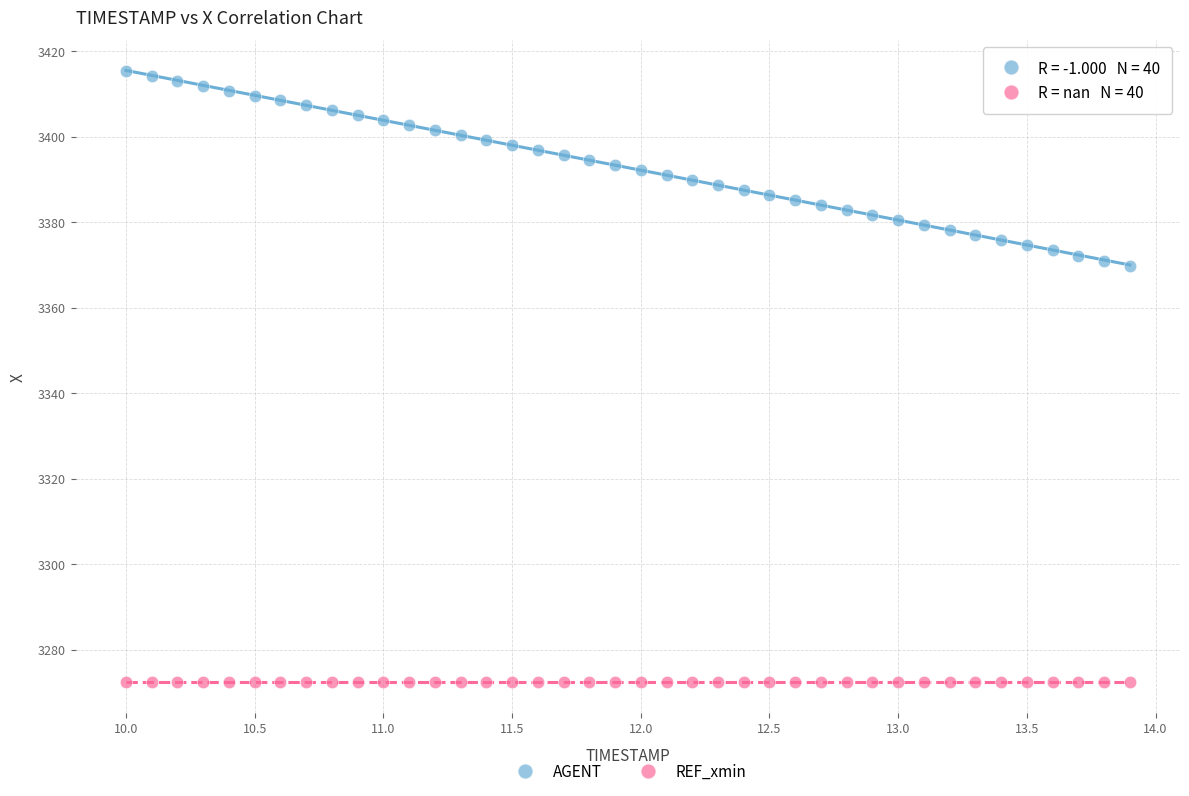

Which series contains the lowest Y value?

REF_xmin